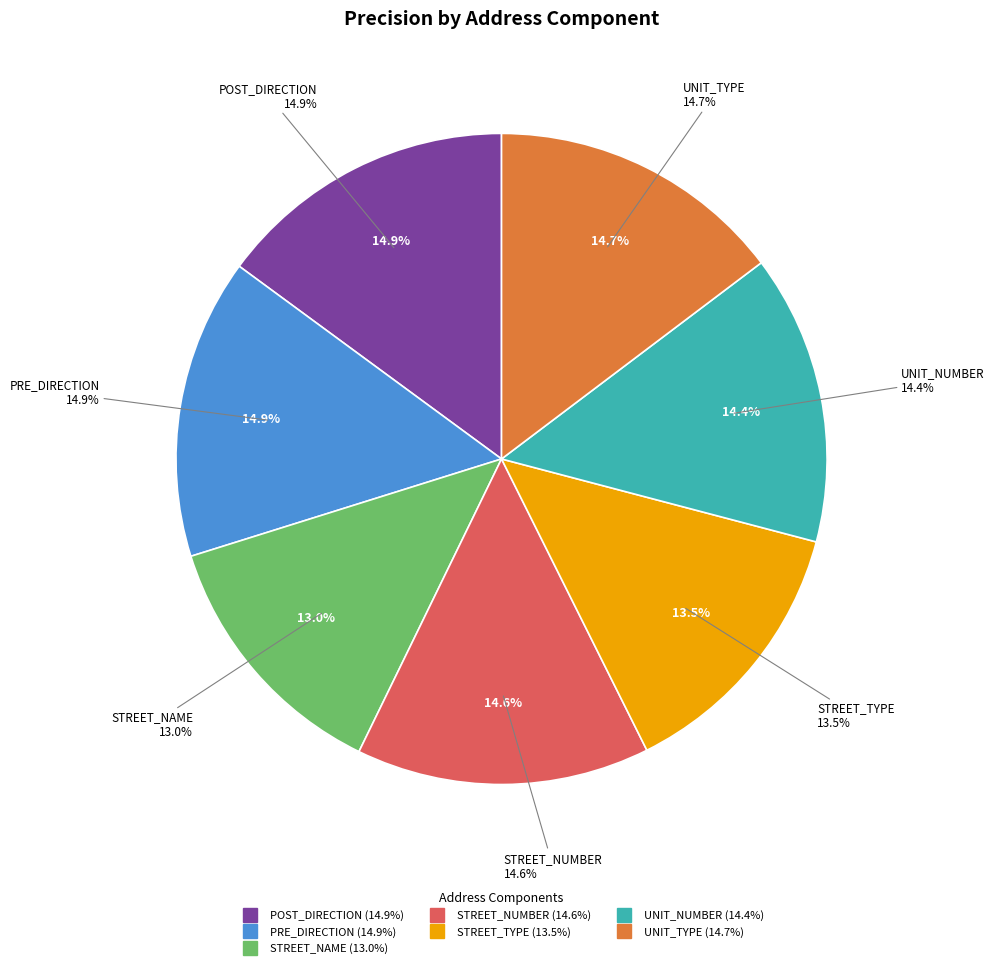

Does any single category account for the majority?

No